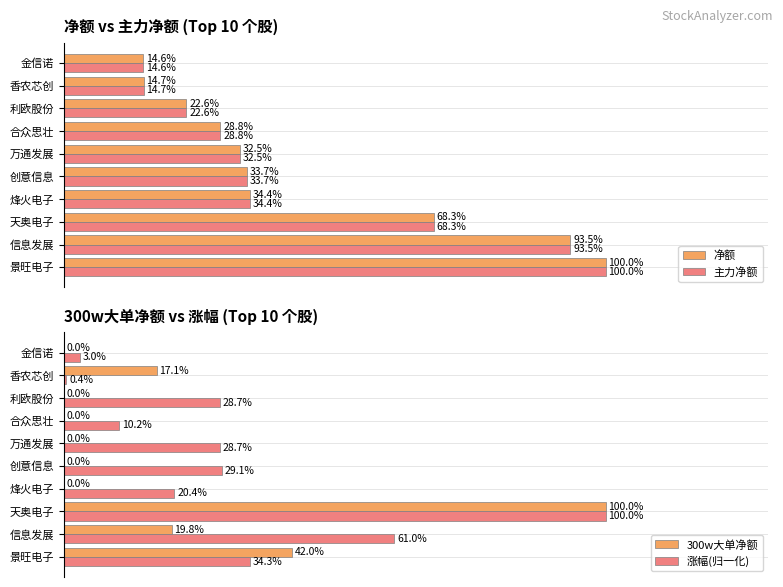

Is the value of 主力净额 at 7 greater than the value of 涨幅(归一化) at 8?

Yes